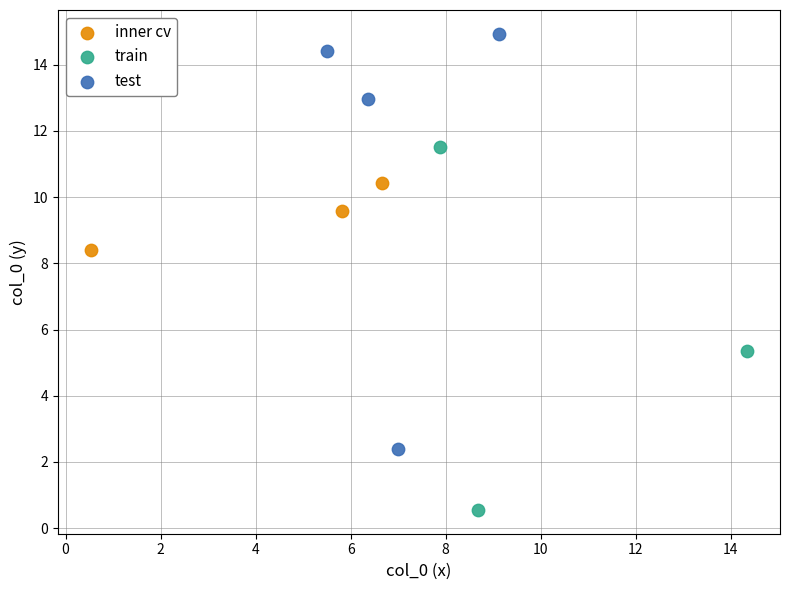

Which series contains the lowest Y value?

train